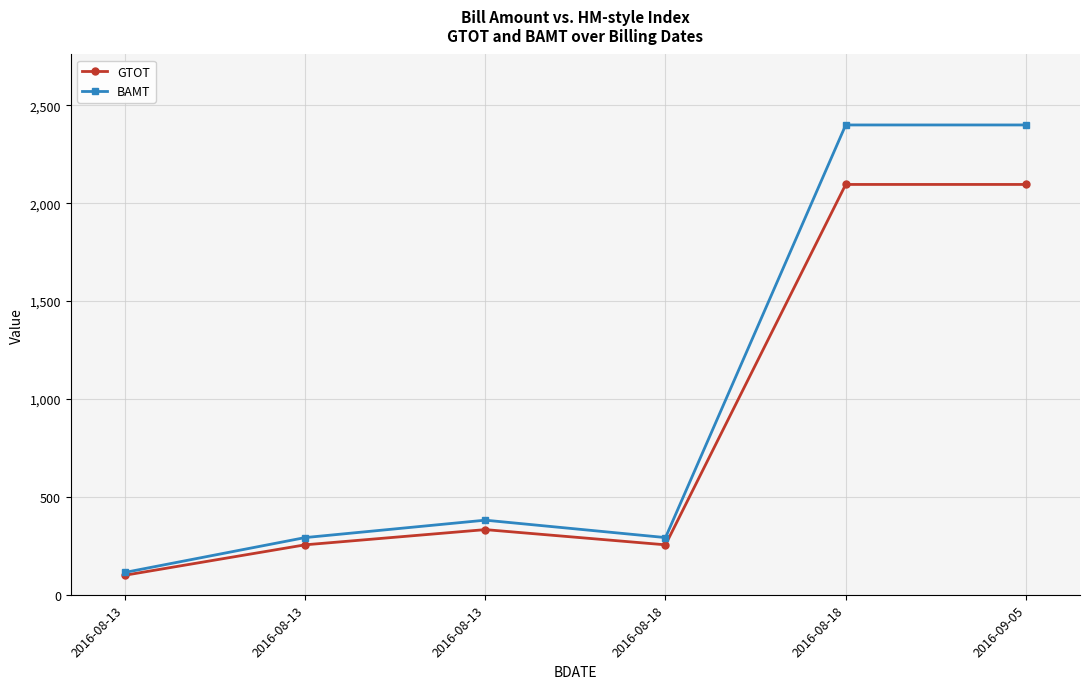

What is the label of the 2nd point from the right?

2016-08-18